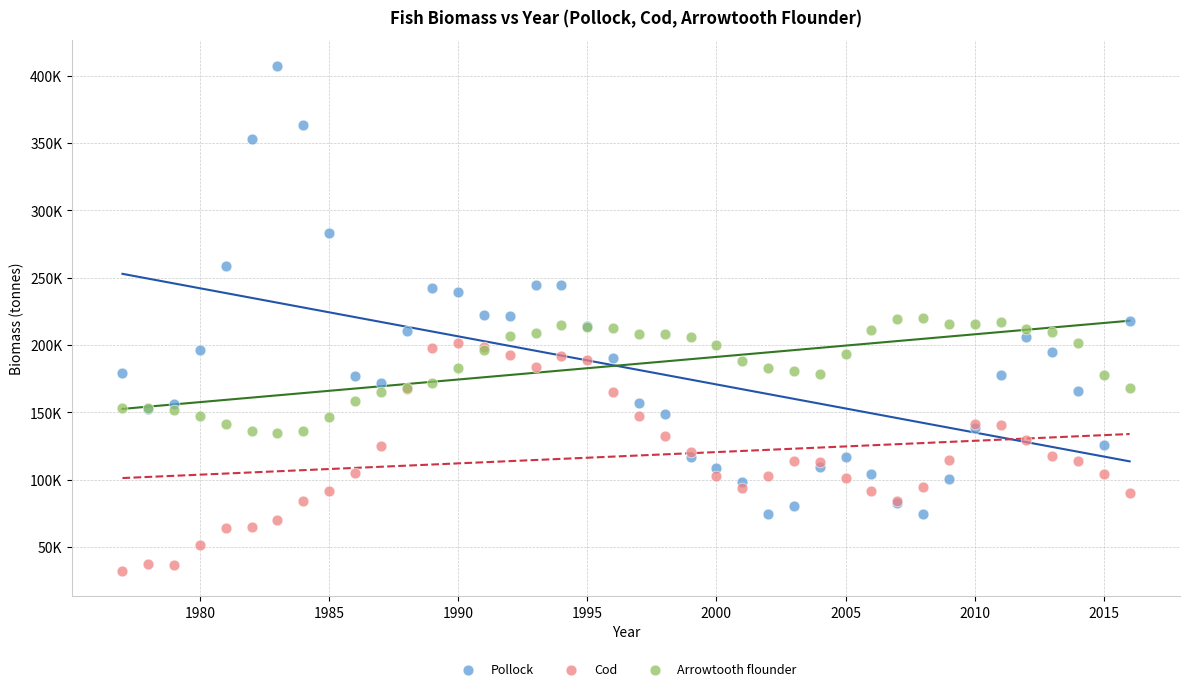

What are all the series names shown in the legend?

Pollock, Cod, Arrowtooth flounder